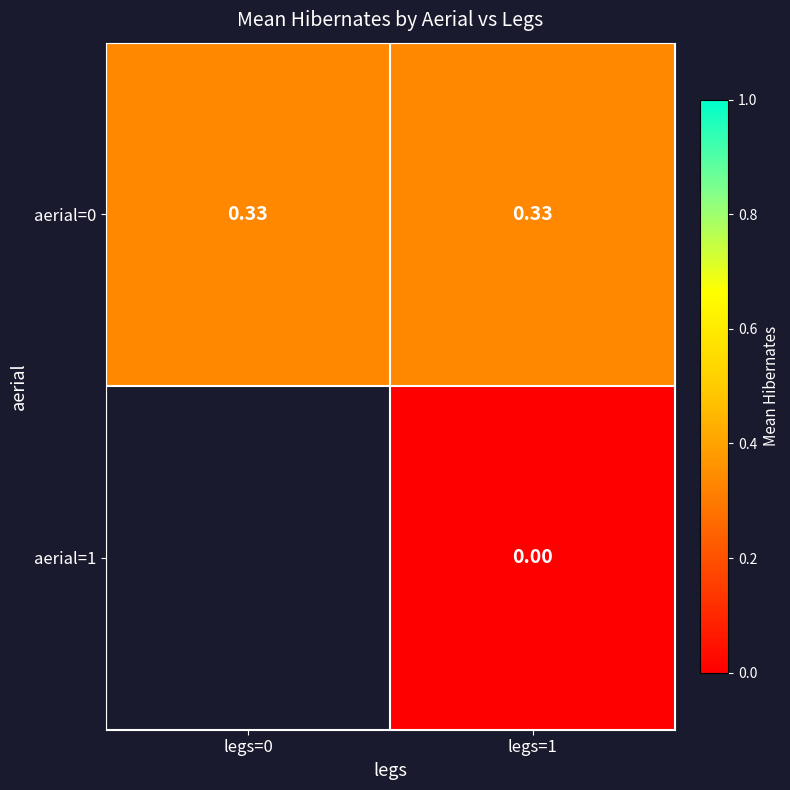

Which series has the largest range (max minus min)?

aerial=0